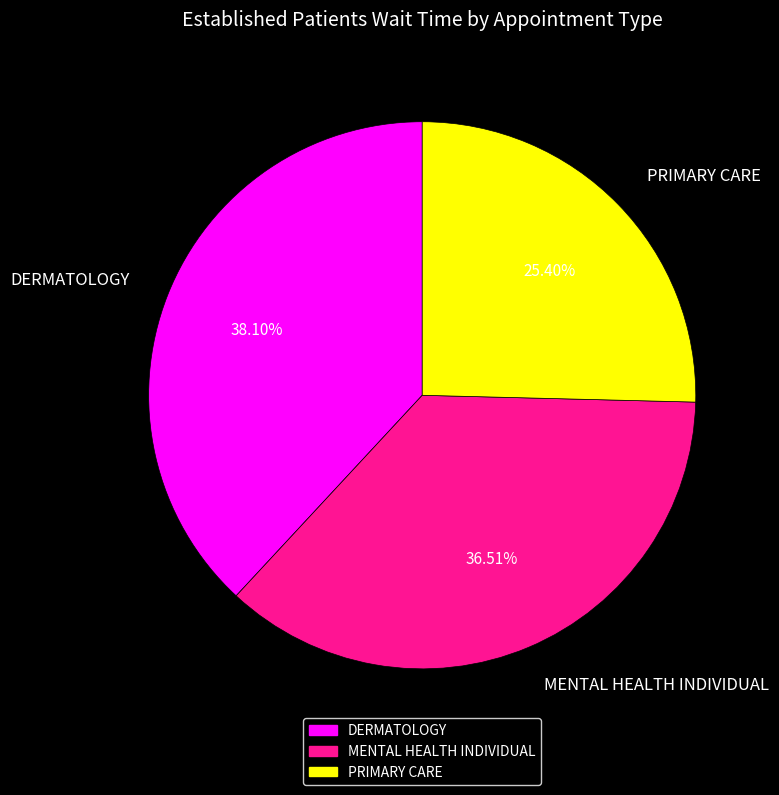

What is the largest slice in the pie chart?

DERMATOLOGY